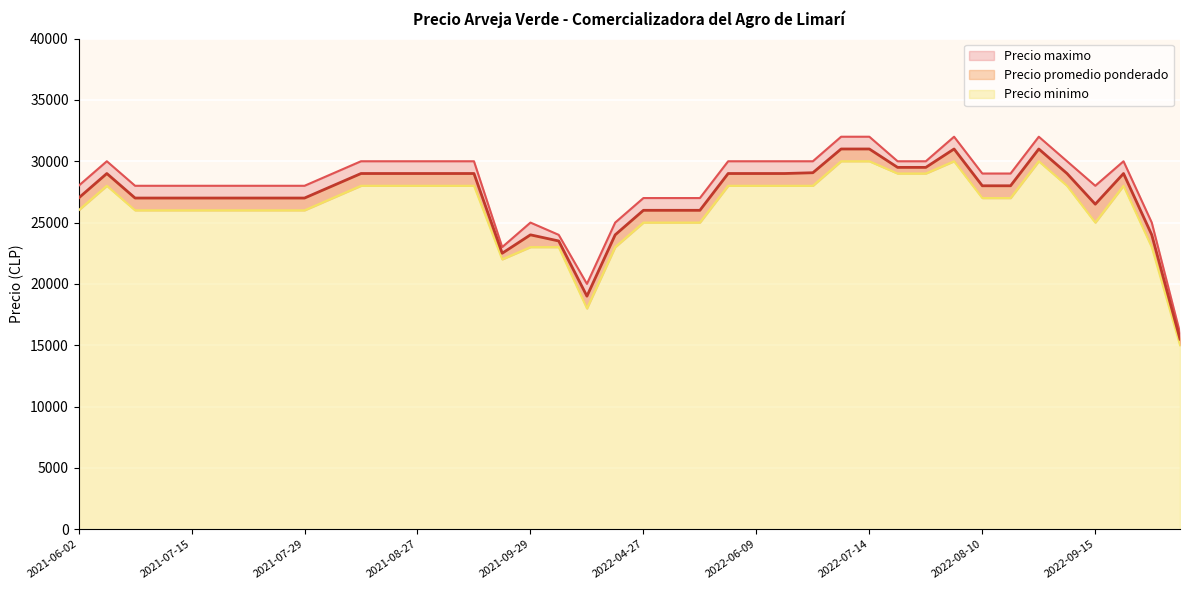

True or false: Precio maximo has more than 0 points higher than both neighbors.

True